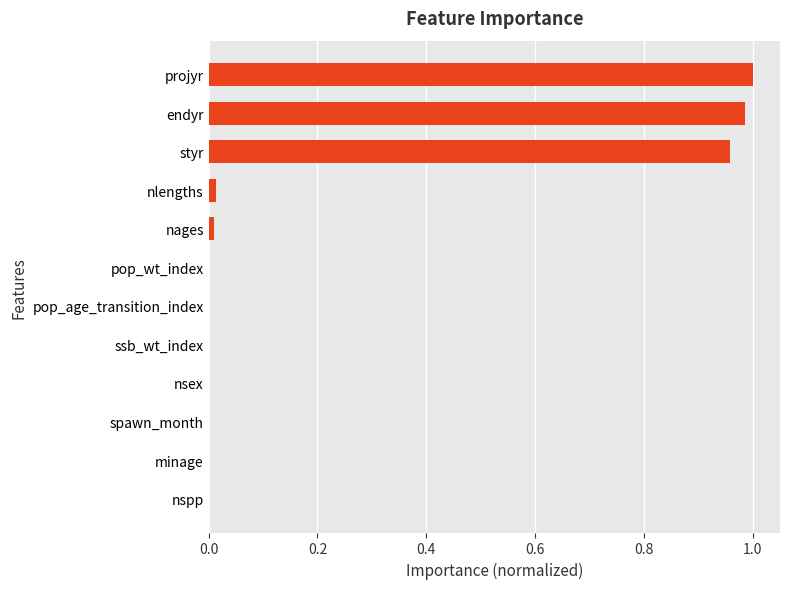

What is the average value?

0.2